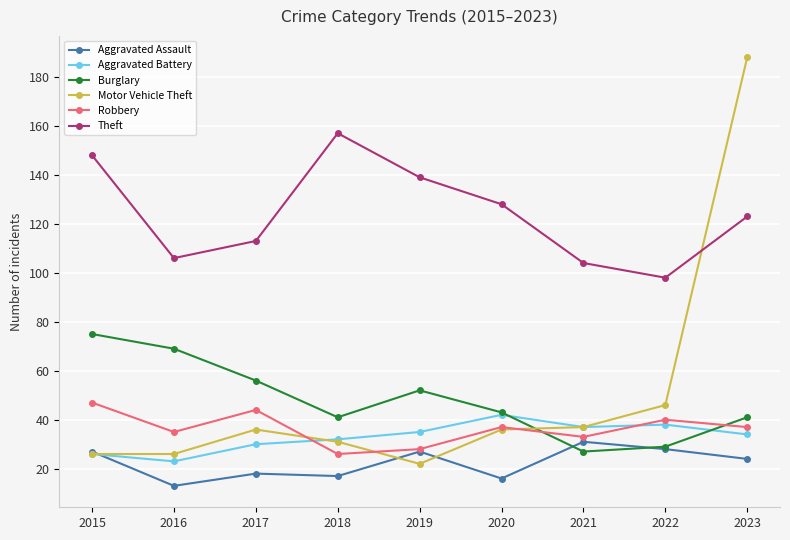

The Aggravated Assault series shows 26 at 2017. True or false?

False